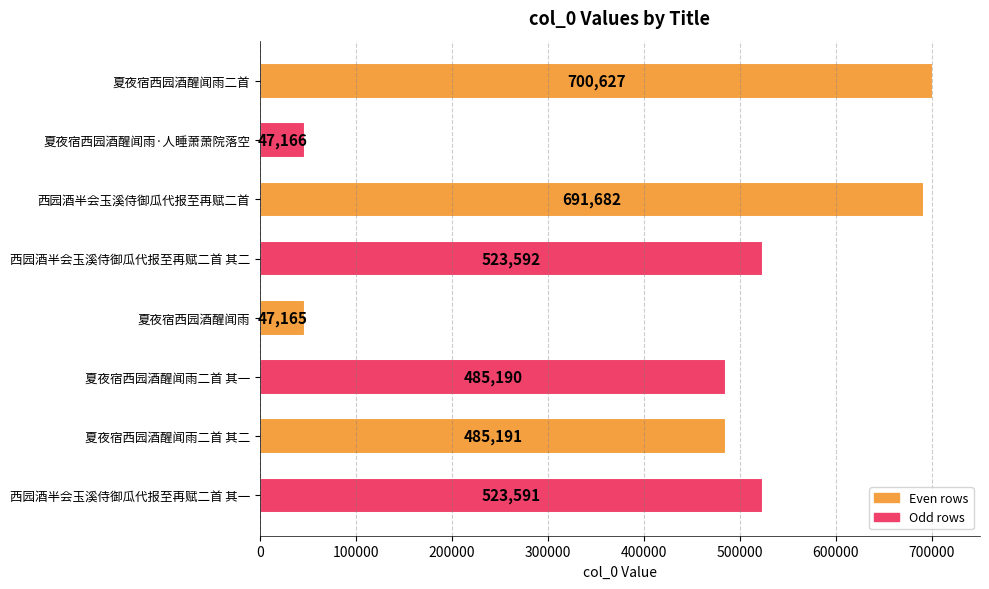

Between 夏夜宿西园酒醒闻雨二首 and 西园酒半会玉溪侍御瓜代报至再赋二首, which is larger?

夏夜宿西园酒醒闻雨二首